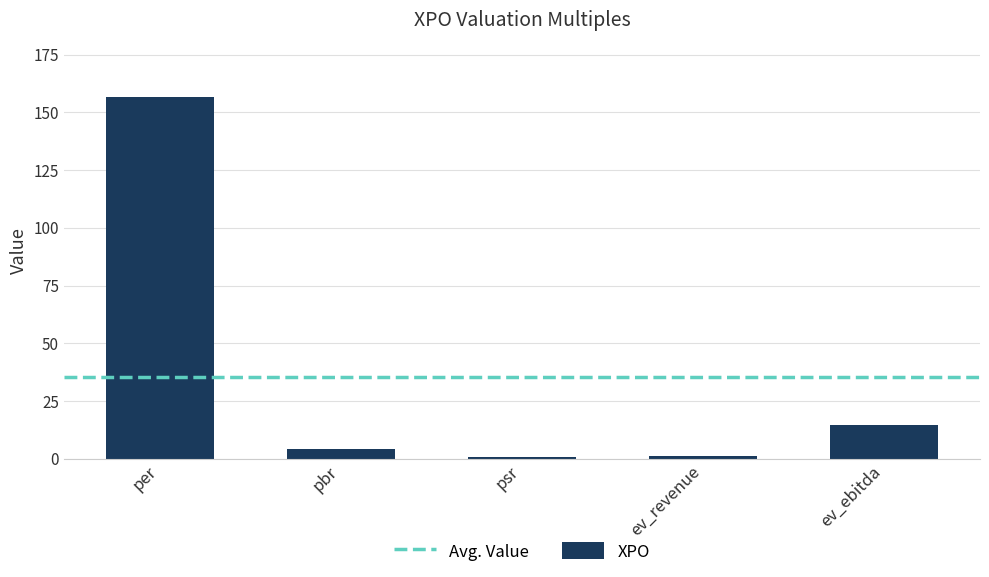

Where does the data first go above 4?

per